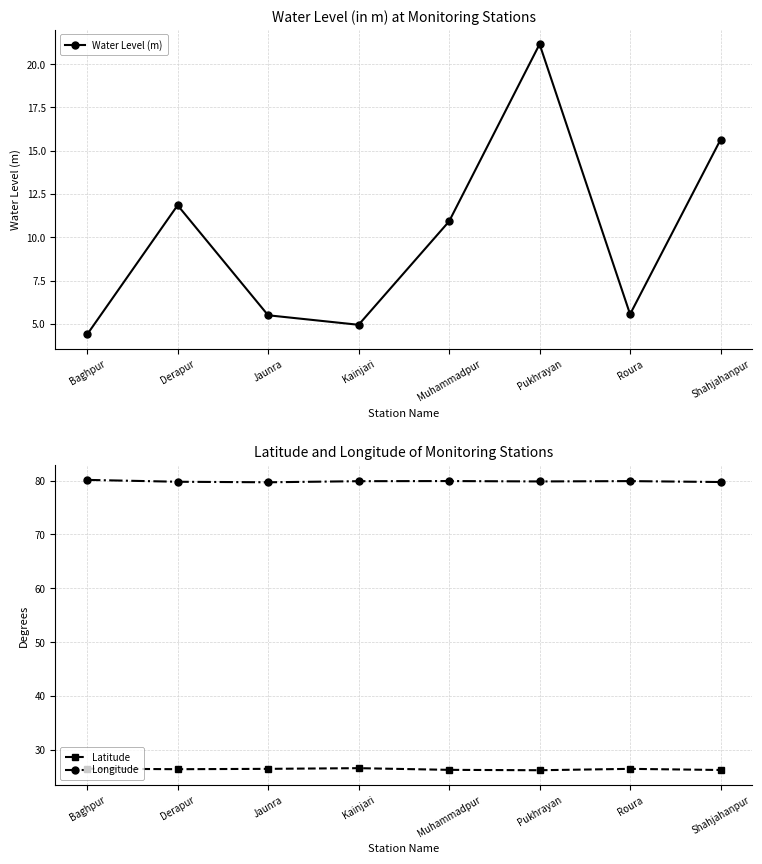

True or false: Latitude and Longitude intersect in this chart.

False